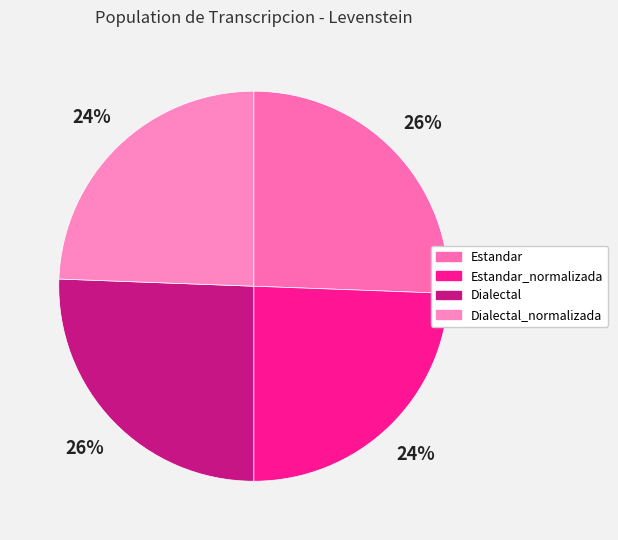

Count the number of slices in the pie.

4